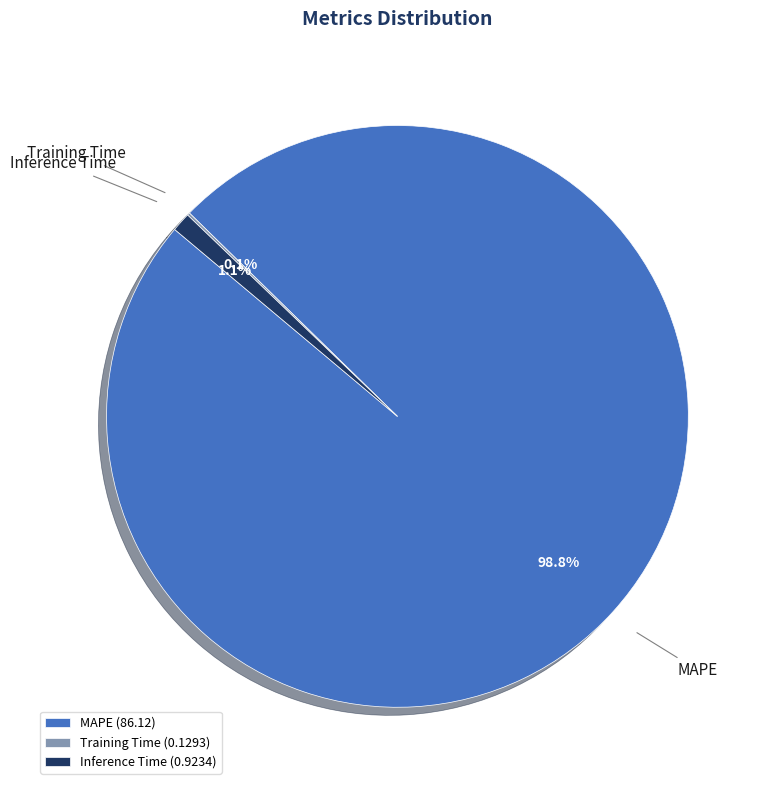

What percentage is the MAPE slice, to the nearest percent?

99%